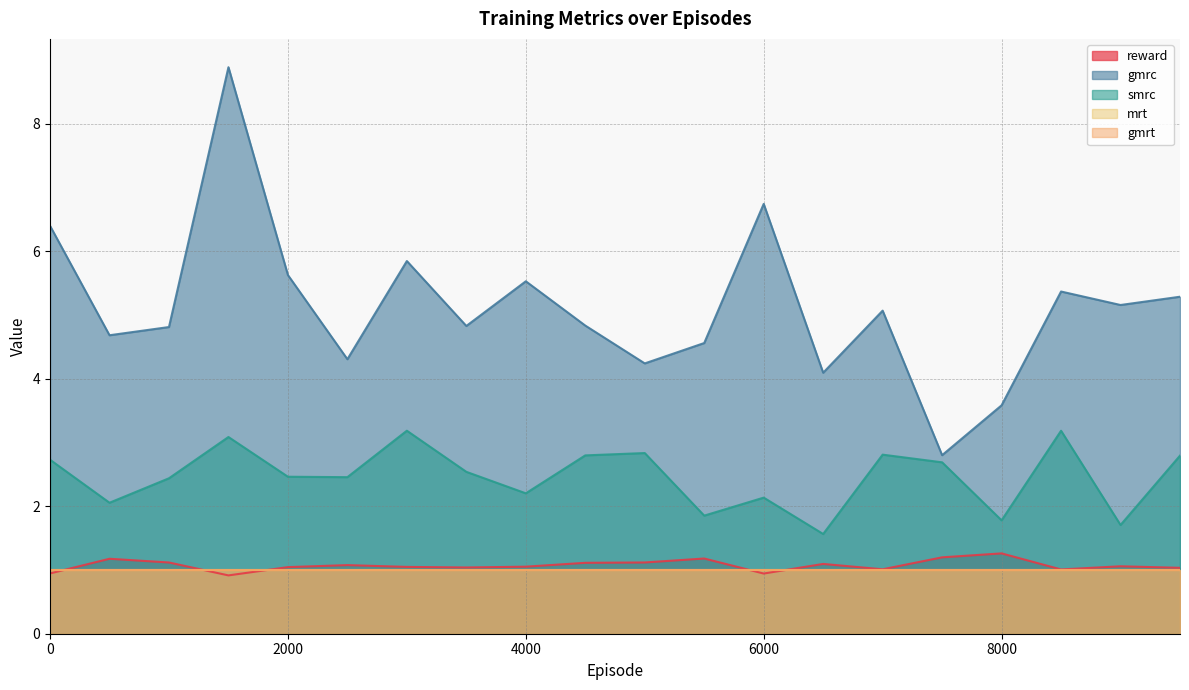

Read the reward value at 1500.

0.9